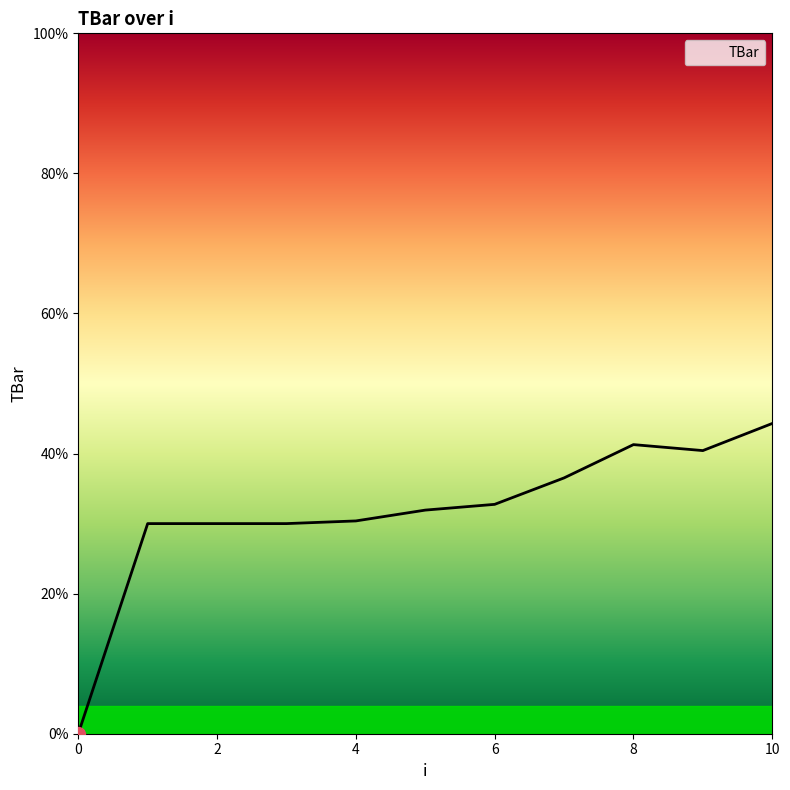

How many distinct data groups are displayed?

1